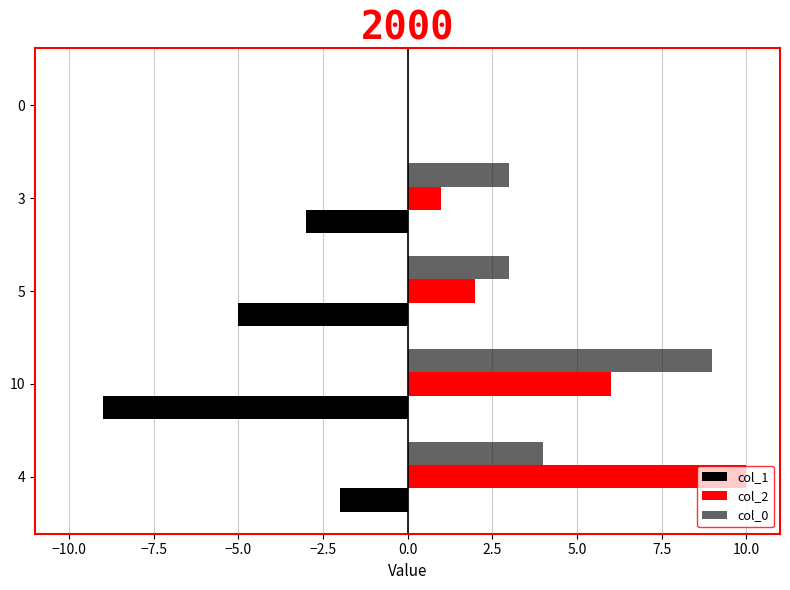

True or false: col_1 has a value of -2 at 4.

True